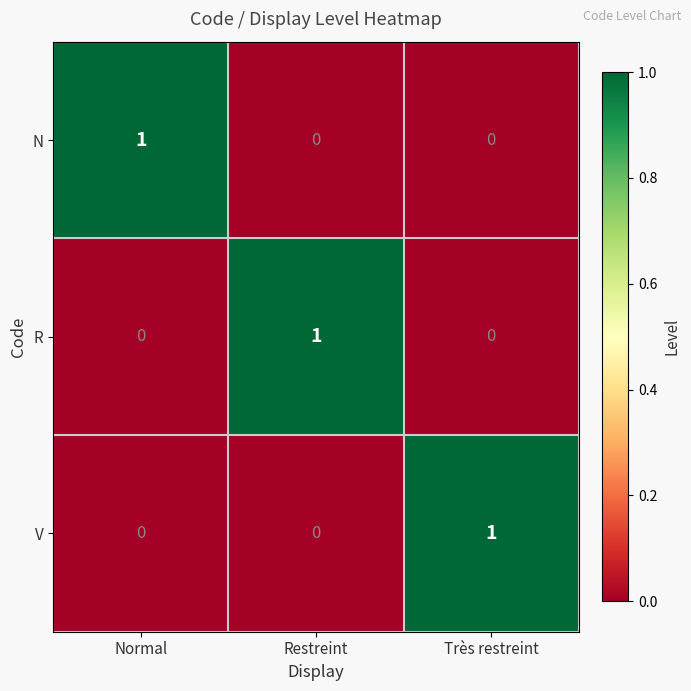

The N series shows 0 at Très restreint. True or false?

True